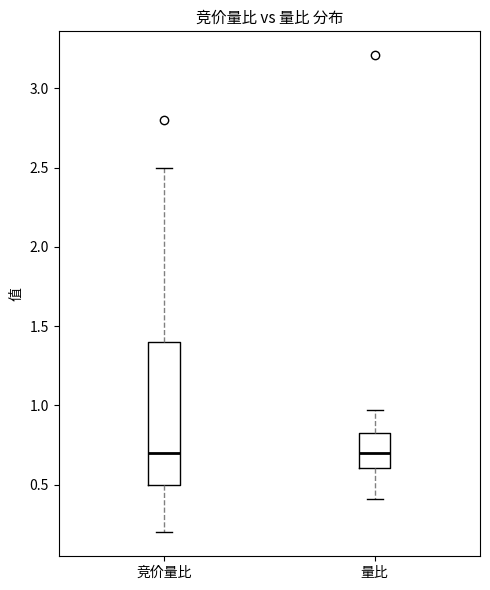

Which box is the tallest, from its lower edge to its upper edge?

竞价量比